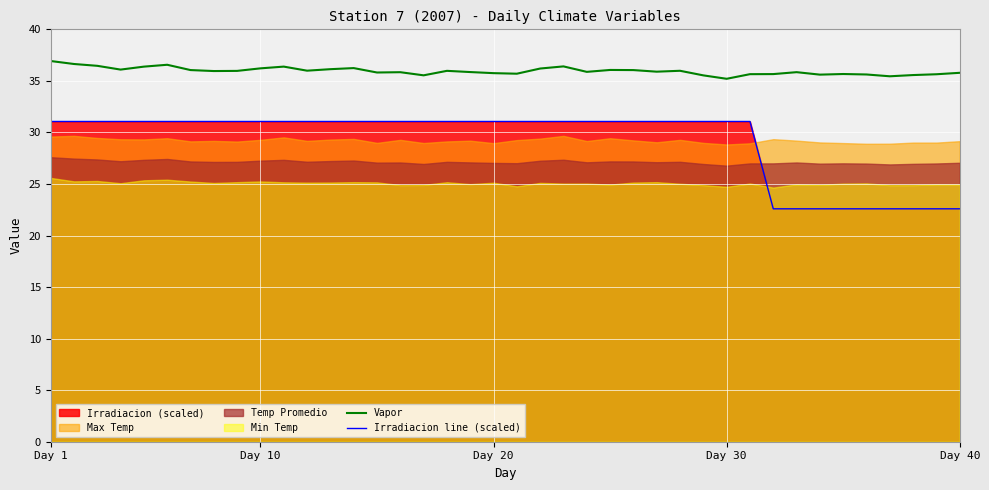

What is the maximum value for Irradiacion line (scaled)?

31.1